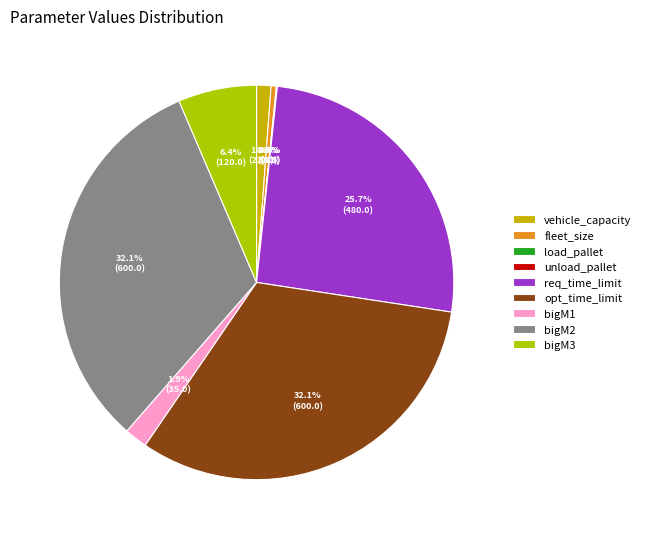

Count the number of slices in the pie.

9